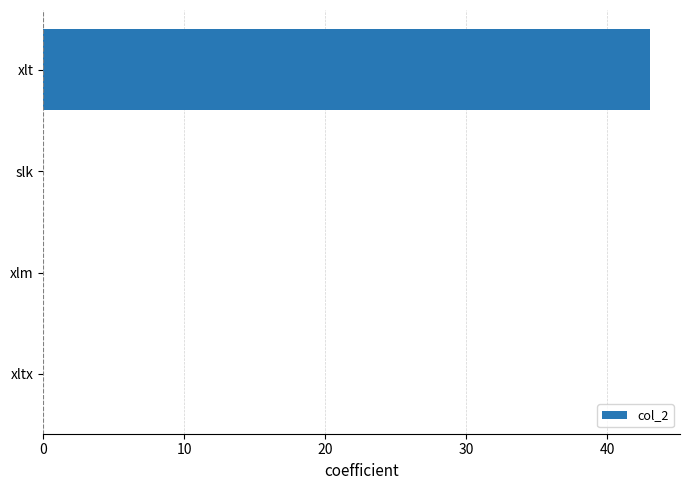

Which label corresponds to the largest value in the chart?

xlt